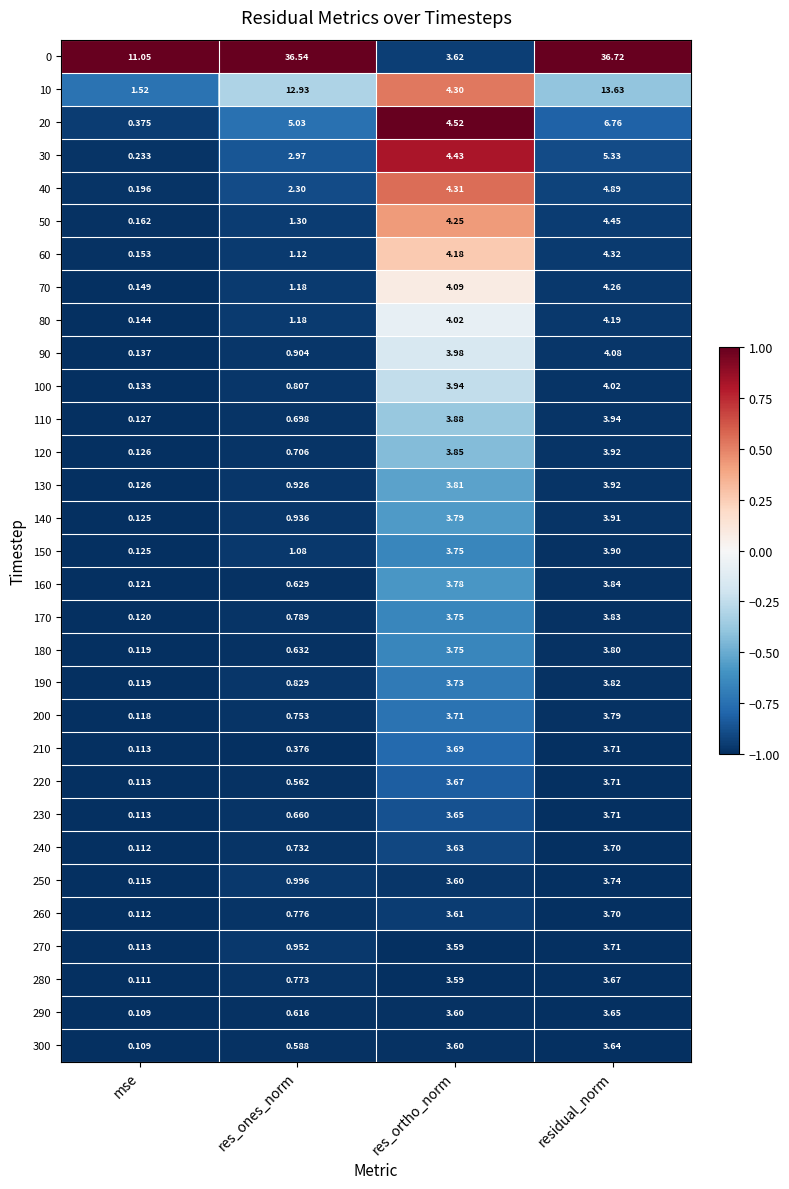

Is the value of 250 at res_ones_norm greater than the value of 140 at res_ones_norm?

Yes